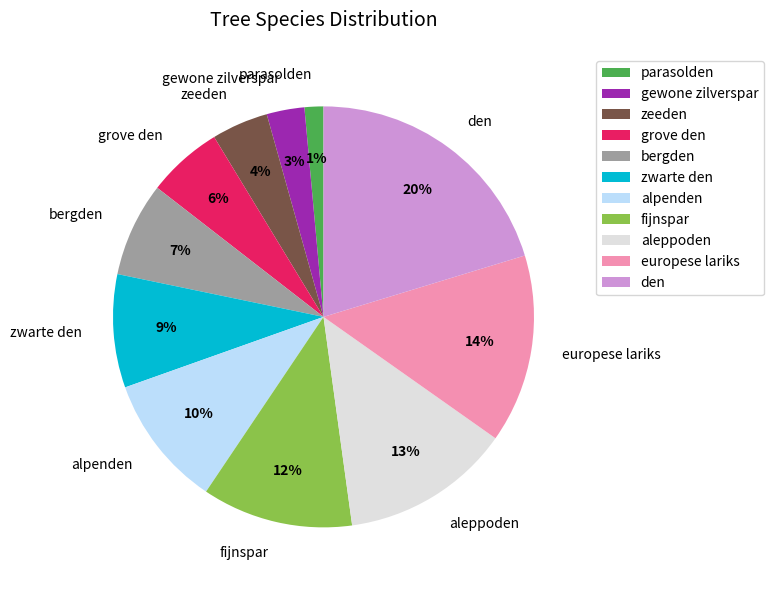

To the nearest percent, what percentage of the pie is europese lariks?

14%